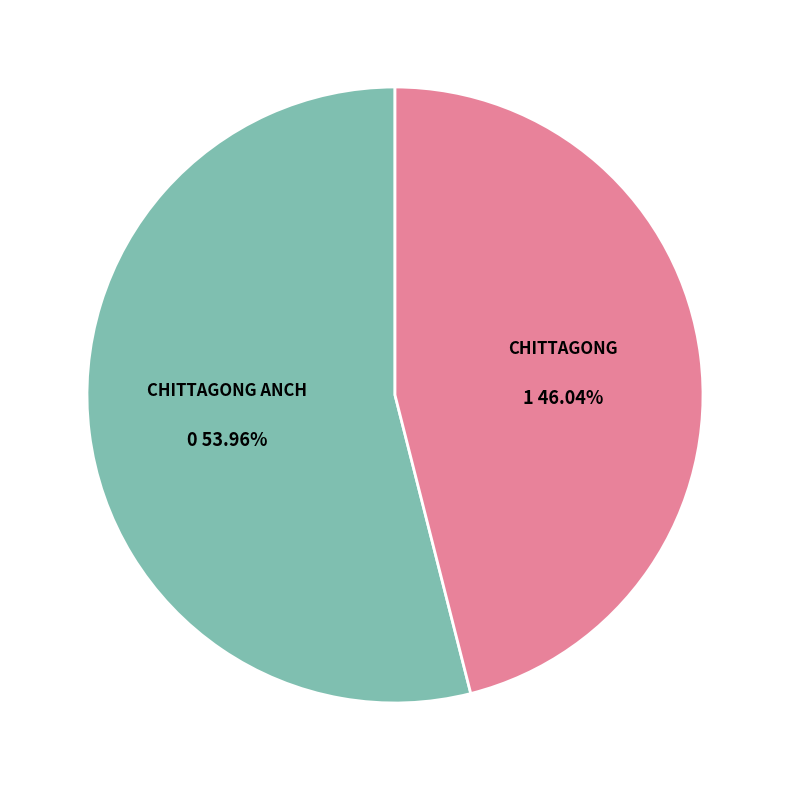

Which slice is the smallest?

CHITTAGONG